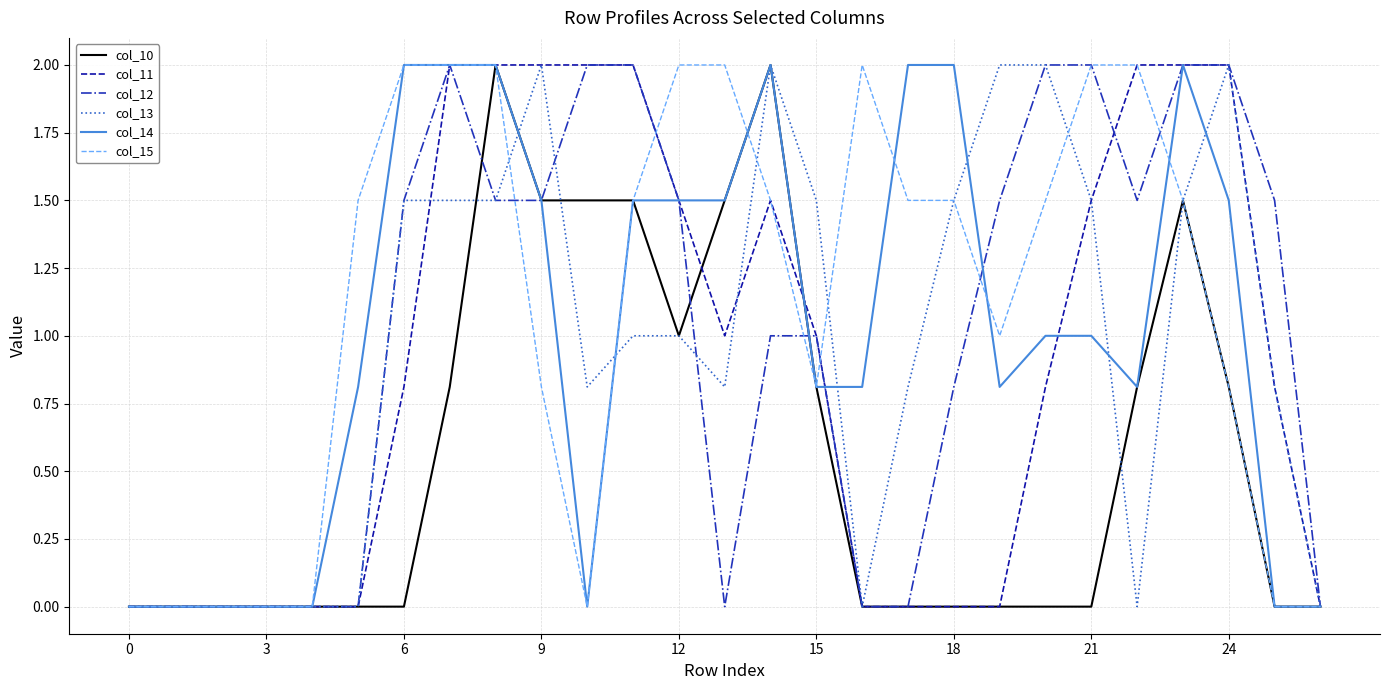

Which series has the largest total across all categories?

col_15